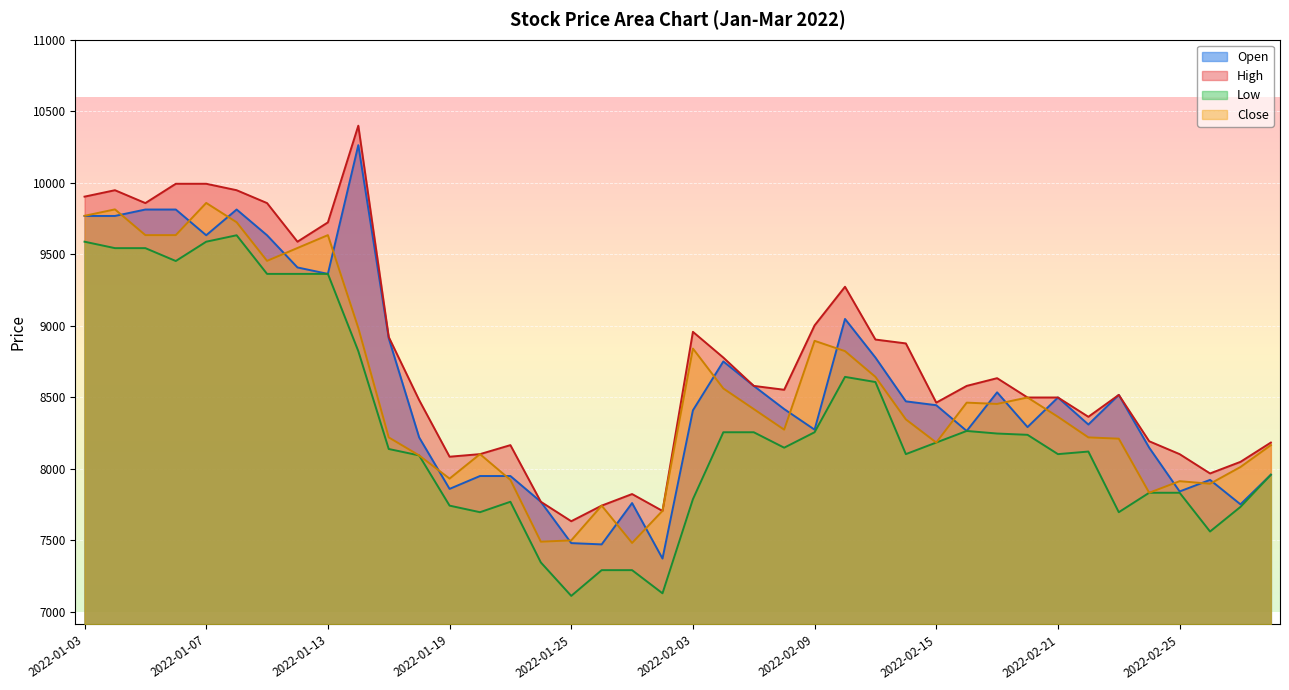

Reading right to left, what are all the values shown in this chart?

Open: 2022-03-03=7959	2022-03-02=7752	2022-02-28=7923	2022-02-25=7842	2022-02-24=8148	2022-02-23=8517	2022-02-22=8310	2022-02-21=8499	2022-02-18=8292	2022-02-17=8535	2022-02-16=8265	2022-02-15=8445	2022-02-14=8472	2022-02-11=8778	2022-02-10=9048	2022-02-09=8274	2022-02-08=8418	2022-02-07=8580	2022-02-04=8751	2022-02-03=8409	2022-01-28=7373	2022-01-27=7761	2022-01-26=7472	2022-01-25=7481	2022-01-24=7770	2022-01-21=7950	2022-01-20=7950	2022-01-19=7860	2022-01-18=8220	2022-01-17=8913	2022-01-14=10263	2022-01-13=9363	2022-01-12=9408	2022-01-11=9633	2022-01-10=9813	2022-01-07=9633	2022-01-06=9813	2022-01-05=9813	2022-01-04=9768	2022-01-03=9768
High: 2022-03-03=8184	2022-03-02=8049	2022-02-28=7968	2022-02-25=8103	2022-02-24=8193	2022-02-23=8517	2022-02-22=8364	2022-02-21=8499	2022-02-18=8499	2022-02-17=8634	2022-02-16=8580	2022-02-15=8463	2022-02-14=8877	2022-02-11=8904	2022-02-10=9273	2022-02-09=9003	2022-02-08=8553	2022-02-07=8580	2022-02-04=8778	2022-02-03=8958	2022-01-28=7706	2022-01-27=7824	2022-01-26=7743	2022-01-25=7634	2022-01-24=7770	2022-01-21=8166	2022-01-20=8103	2022-01-19=8085	2022-01-18=8481	2022-01-17=8922	2022-01-14=10399	2022-01-13=9723	2022-01-12=9588	2022-01-11=9858	2022-01-10=9948	2022-01-07=9993	2022-01-06=9993	2022-01-05=9858	2022-01-04=9948	2022-01-03=9903
Low: 2022-03-03=7959	2022-03-02=7734	2022-02-28=7562	2022-02-25=7833	2022-02-24=7833	2022-02-23=7697	2022-02-22=8121	2022-02-21=8103	2022-02-18=8238	2022-02-17=8247	2022-02-16=8265	2022-02-15=8184	2022-02-14=8103	2022-02-11=8607	2022-02-10=8643	2022-02-09=8256	2022-02-08=8148	2022-02-07=8256	2022-02-04=8256	2022-02-03=7788	2022-01-28=7130	2022-01-27=7292	2022-01-26=7292	2022-01-25=7112	2022-01-24=7346	2022-01-21=7770	2022-01-20=7697	2022-01-19=7743	2022-01-18=8094	2022-01-17=8139	2022-01-14=8823	2022-01-13=9363	2022-01-12=9363	2022-01-11=9363	2022-01-10=9633	2022-01-07=9588	2022-01-06=9453	2022-01-05=9543	2022-01-04=9543	2022-01-03=9588
Close: 2022-03-03=8166	2022-03-02=8013	2022-02-28=7896	2022-02-25=7914	2022-02-24=7833	2022-02-23=8211	2022-02-22=8220	2022-02-21=8364	2022-02-18=8499	2022-02-17=8454	2022-02-16=8463	2022-02-15=8184	2022-02-14=8346	2022-02-11=8643	2022-02-10=8823	2022-02-09=8895	2022-02-08=8274	2022-02-07=8418	2022-02-04=8562	2022-02-03=8841	2022-01-28=7707	2022-01-27=7482	2022-01-26=7743	2022-01-25=7500	2022-01-24=7491	2022-01-21=7923	2022-01-20=8103	2022-01-19=7932	2022-01-18=8094	2022-01-17=8220	2022-01-14=8985	2022-01-13=9634	2022-01-12=9544	2022-01-11=9454	2022-01-10=9724	2022-01-07=9859	2022-01-06=9634	2022-01-05=9634	2022-01-04=9814	2022-01-03=9769